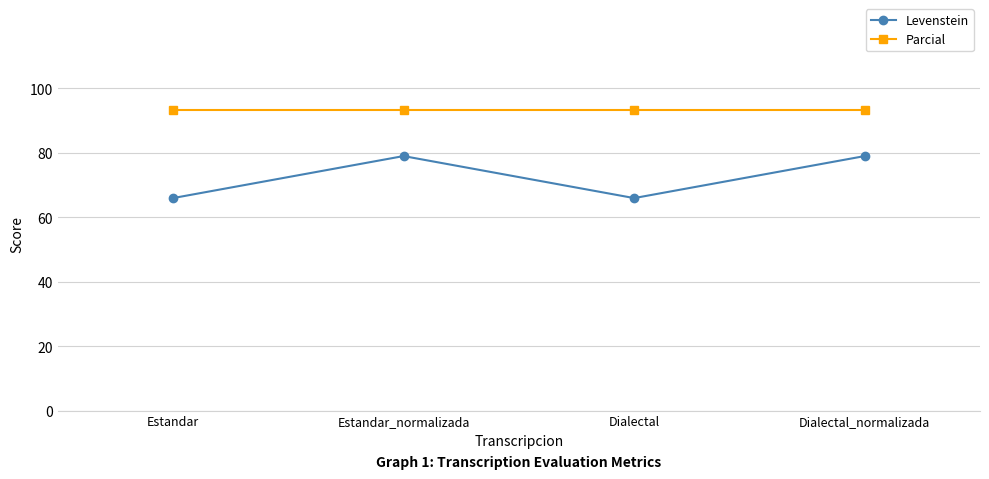

What is the approximate value of Levenstein at Dialectal?

65.9